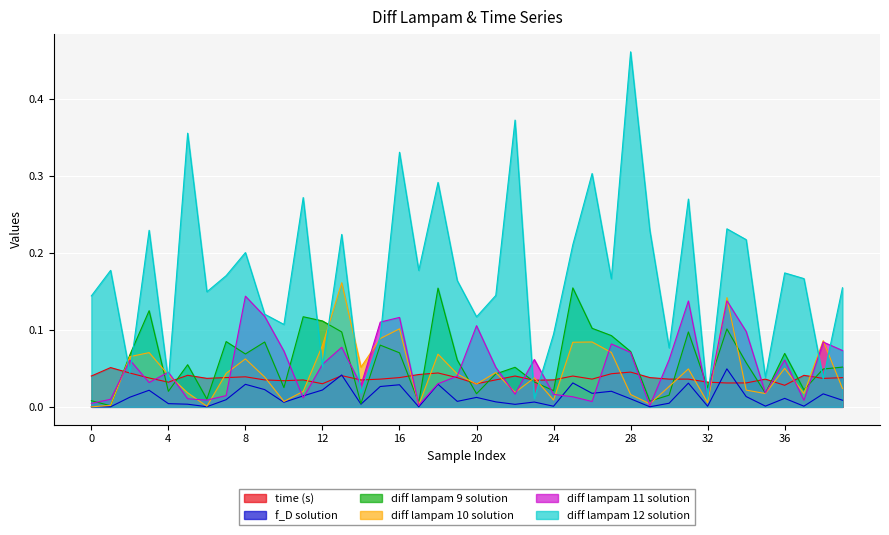

What is the total value across all series at 22?

0.5